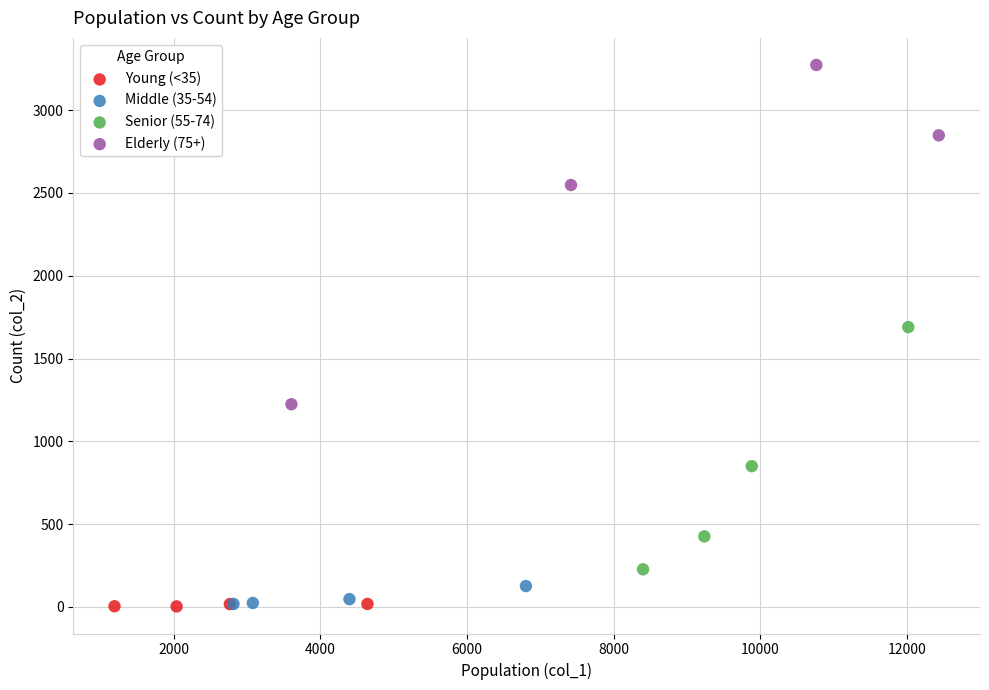

Which series has the widest spread of Y values?

Elderly (75+)